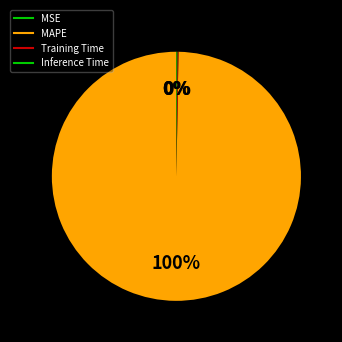

Between Training Time and MSE, which is larger?

Training Time